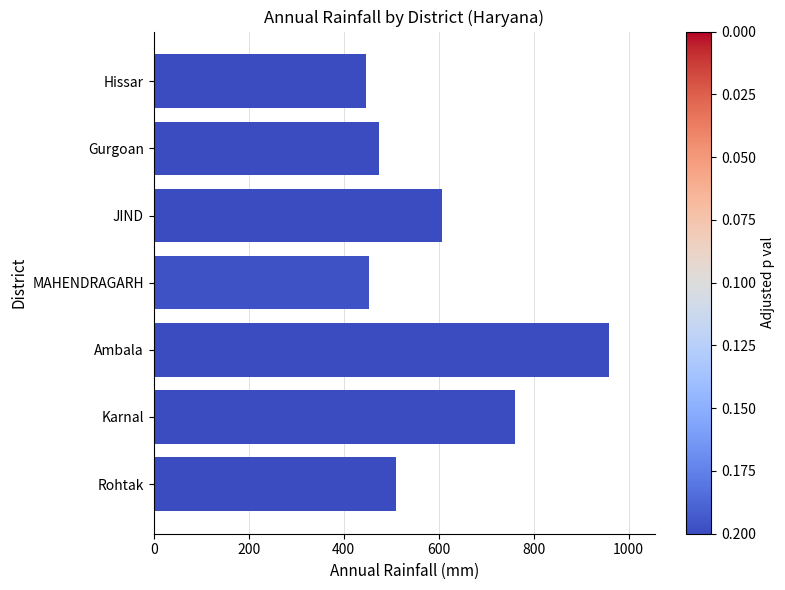

At which label is the value closest to 703?

Karnal